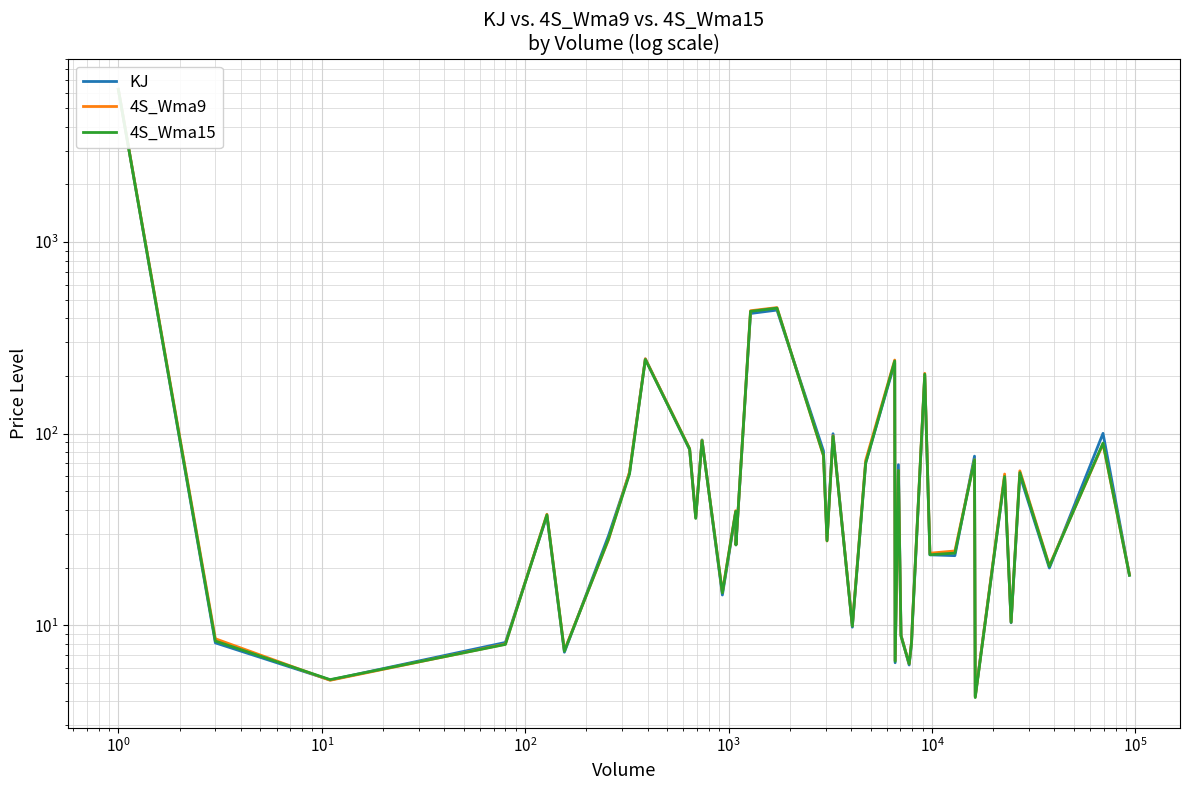

How many values in the 4S_Wma9 series exceed 36?

20